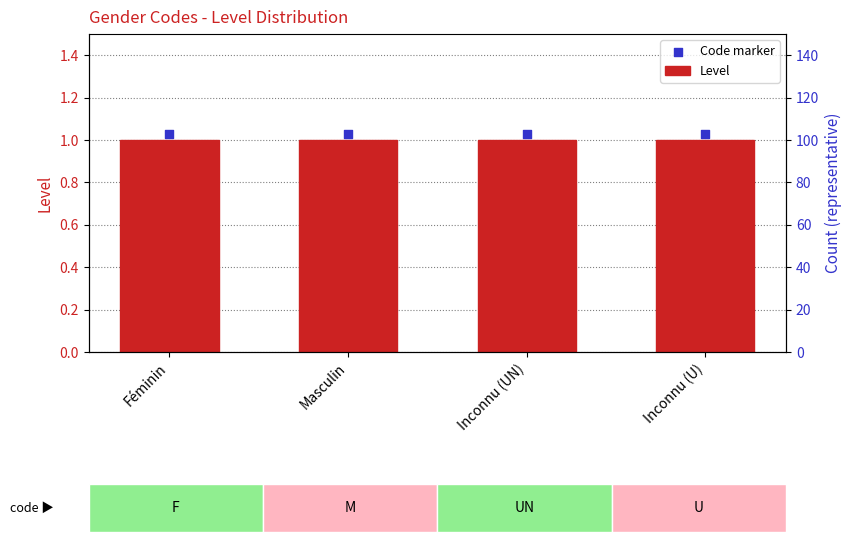

What is the total value across all series at Masculin?

2.0